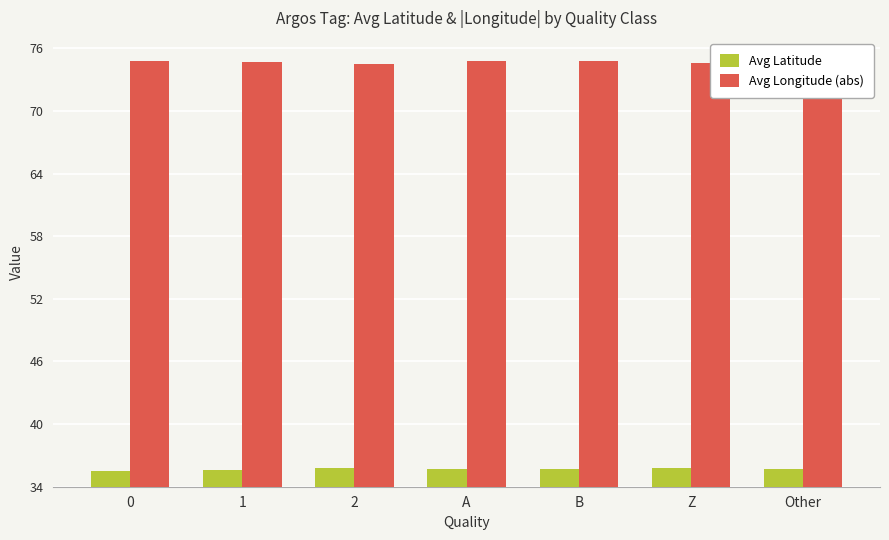

The value of Avg Latitude at Other is 35.7. True or false?

True